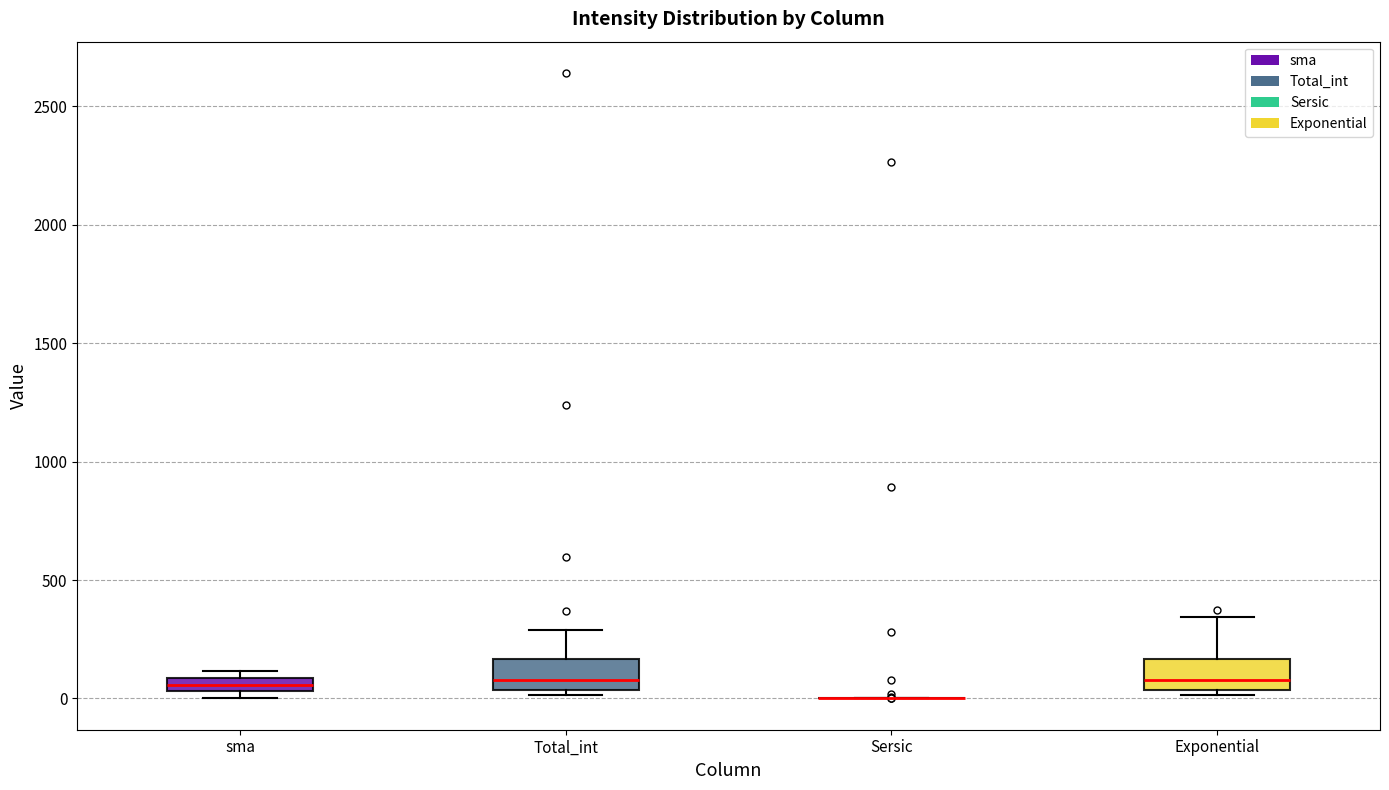

Where does the upper whisker of the box for Exponential end on the y-axis? The values are not printed on the chart, so give them approximately, as read against the axis.

350